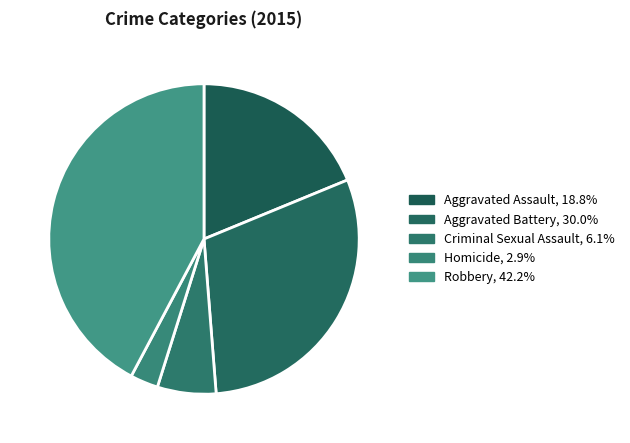

To the nearest percent, what is the combined percentage of Aggravated Assault and Aggravated Battery?

49%